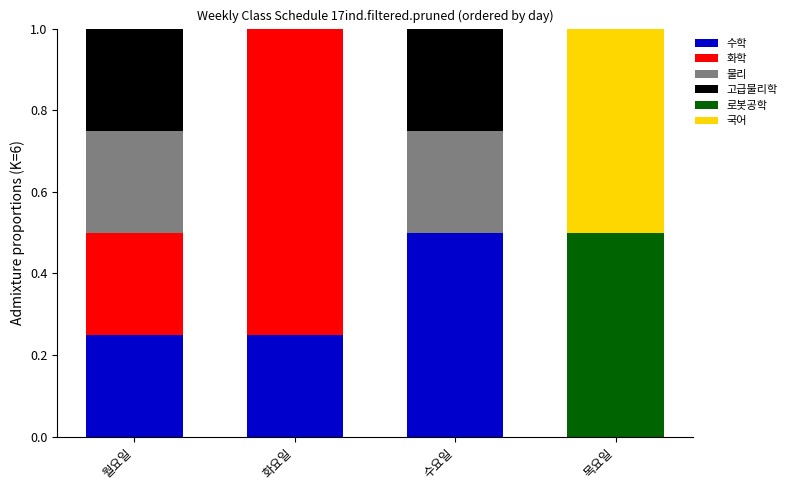

Are the bars grouped side by side (vs. stacked)?

No